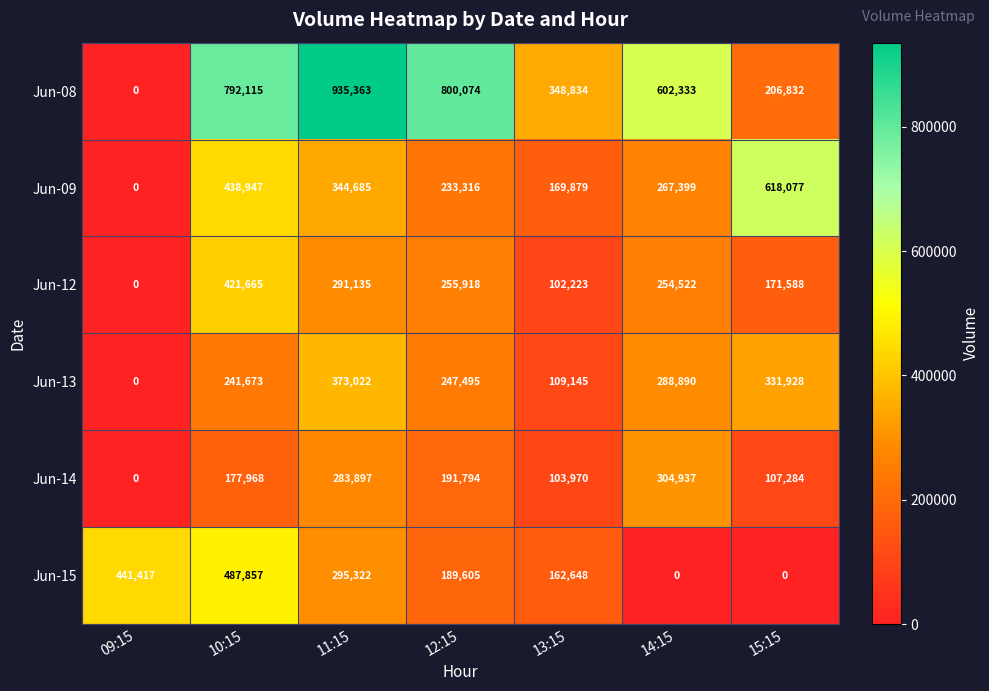

What is the sum of all Jun-14 values?

1169850